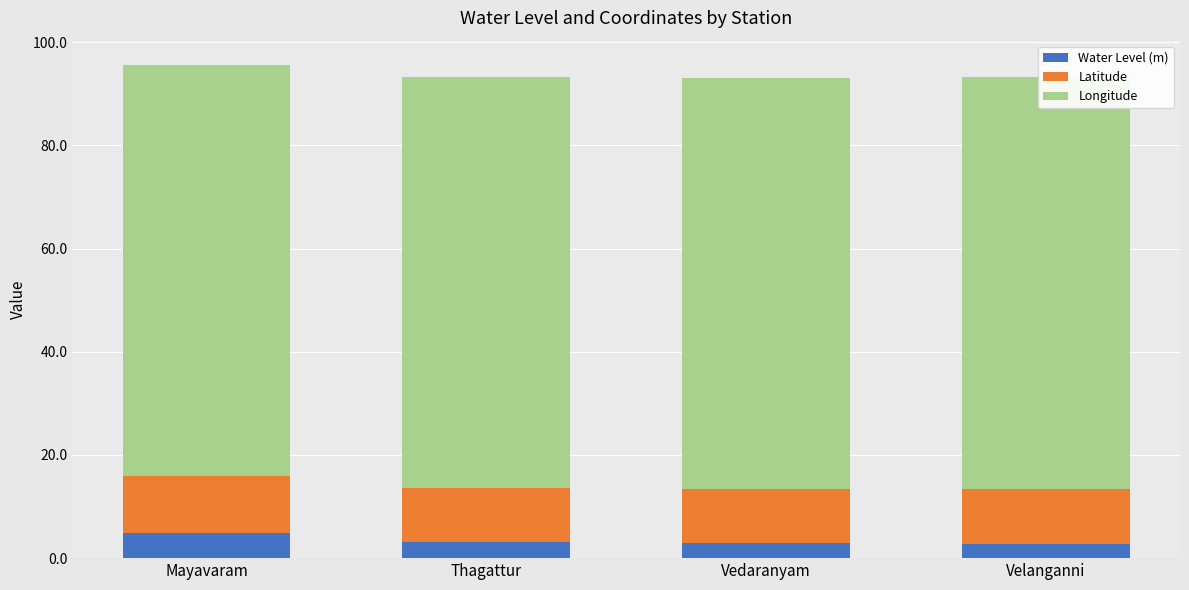

What is the difference between the maximum and minimum values in the Water Level (m) series?

2.0